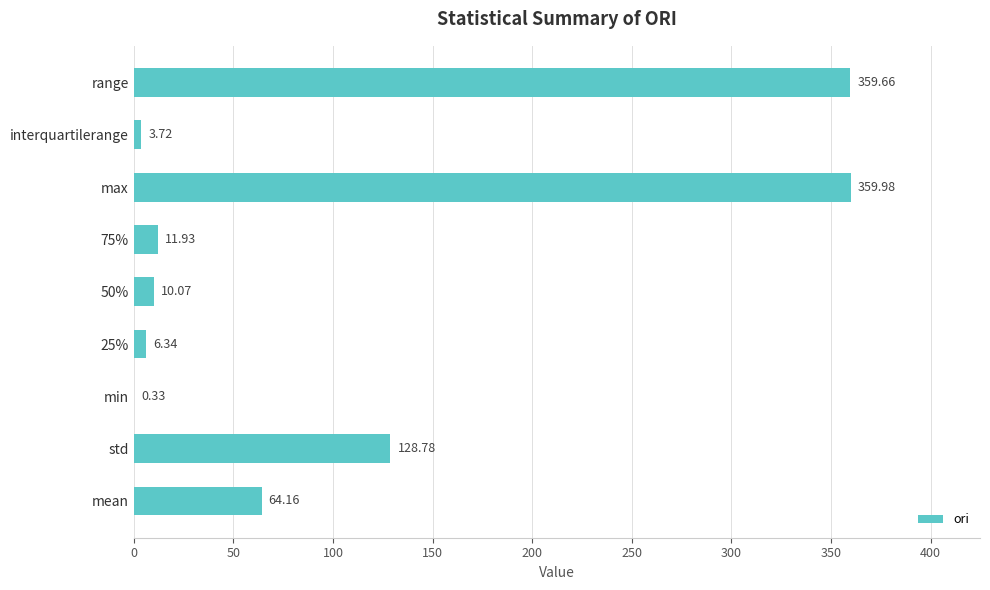

What is the change in value from 25% to 75%?

+5.6